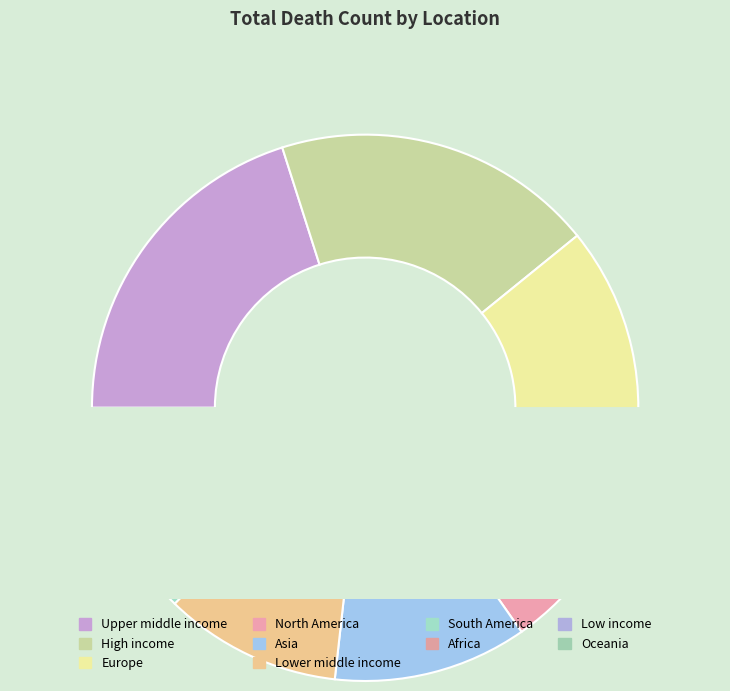

The Lower middle income slice represents 1% of the pie. True or false?

False